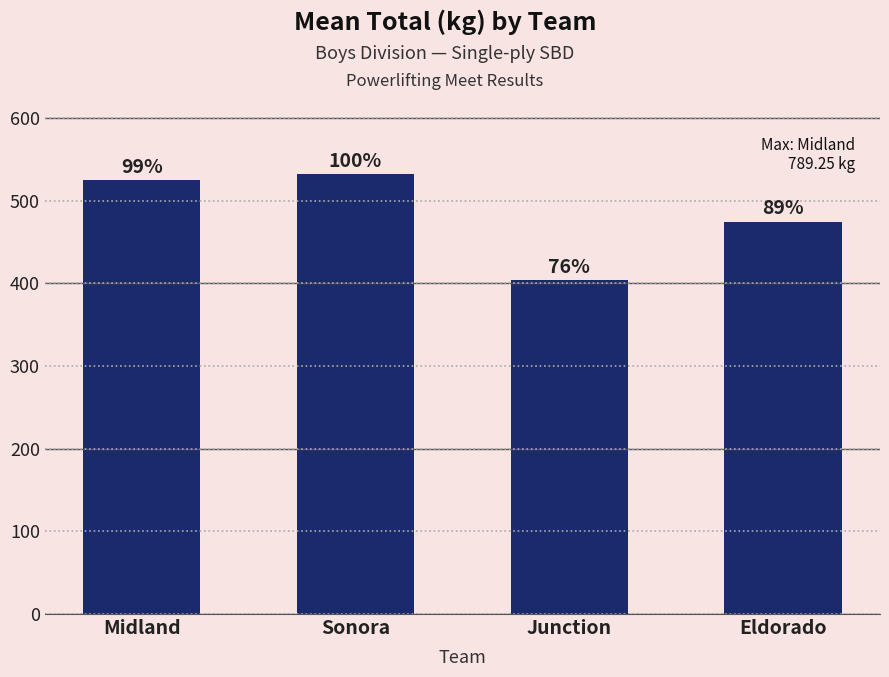

How many bars are there in total?

4